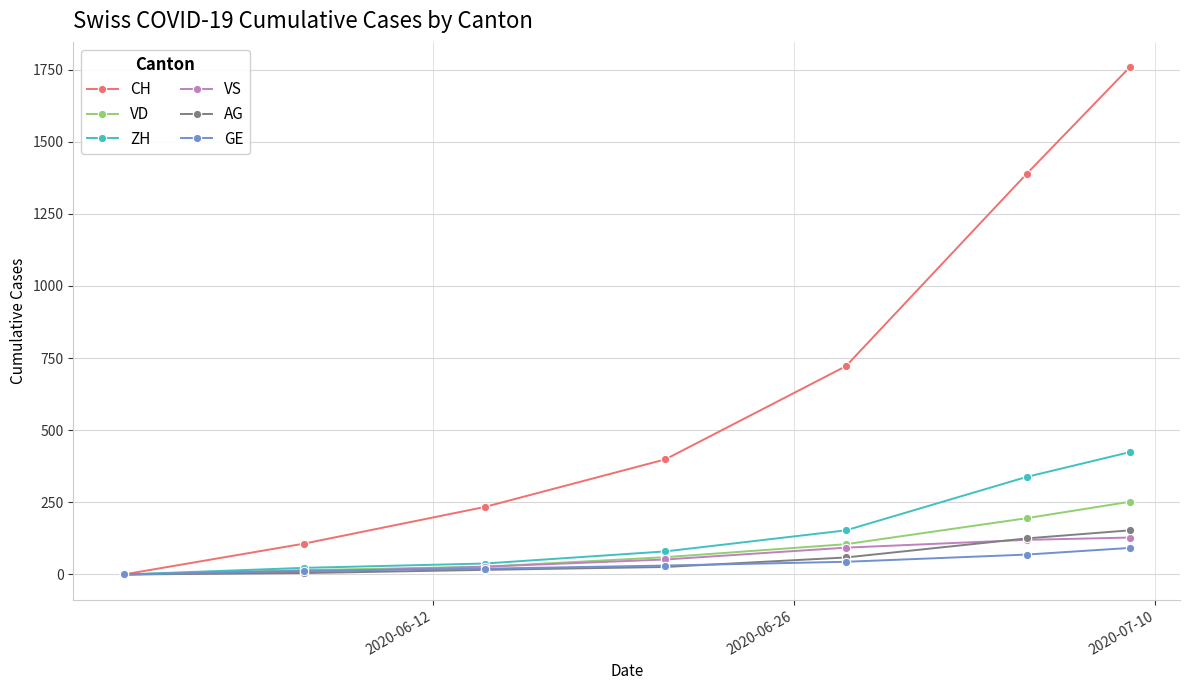

Which series has the largest total across all categories?

CH